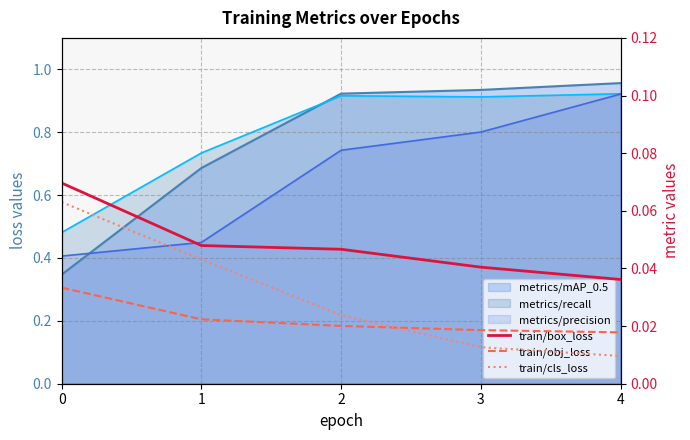

True or false: train/cls_loss has a value of 0.0 at 1.

True